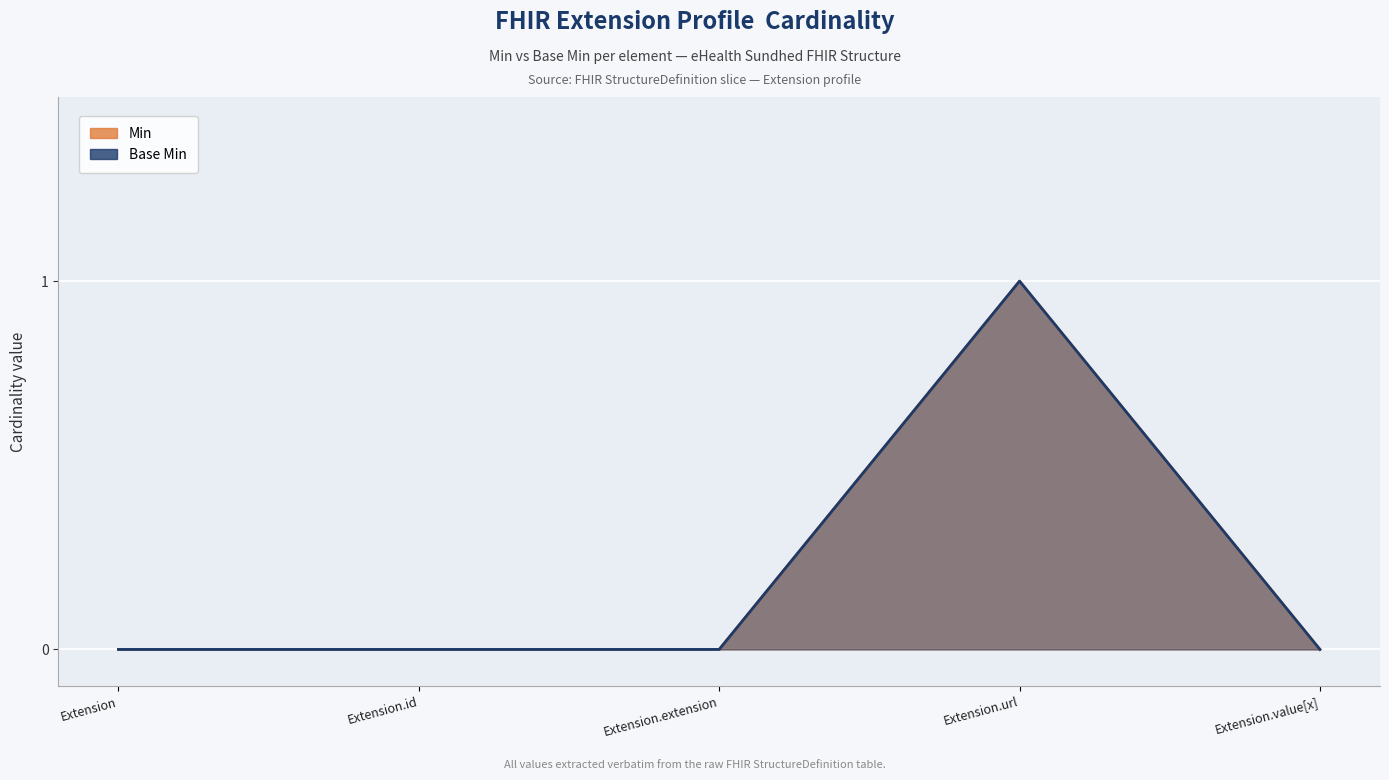

Reading left to right, what are all the values shown in this chart?

Min: Extension=0	Extension.id=0	Extension.extension=0	Extension.url=1	Extension.value[x]=0
Base Min: Extension=0	Extension.id=0	Extension.extension=0	Extension.url=1	Extension.value[x]=0